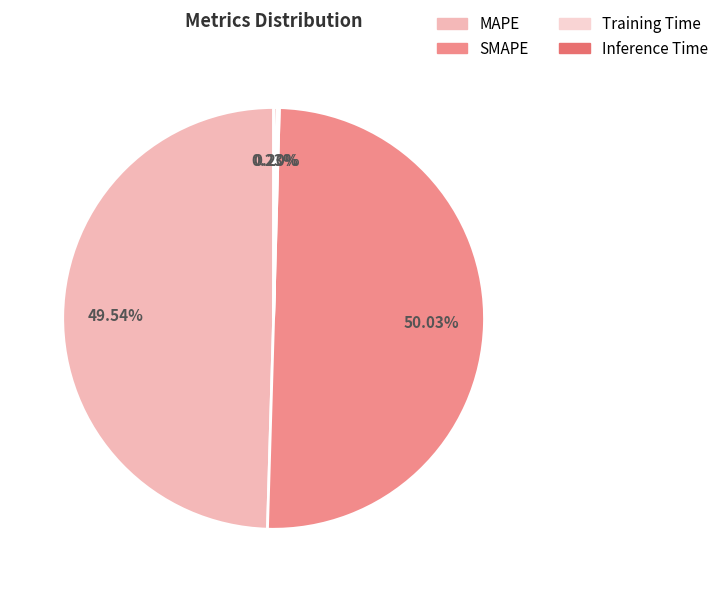

Is the sum of SMAPE and Training Time greater than half?

Yes